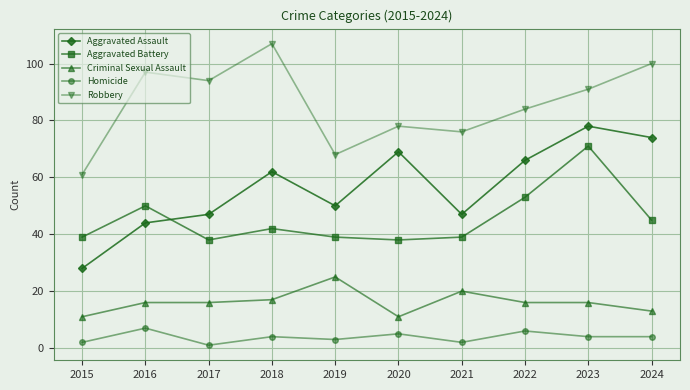

Rank the series at 2020 from lowest to highest value.

Homicide, Criminal Sexual Assault, Aggravated Battery, Aggravated Assault, Robbery